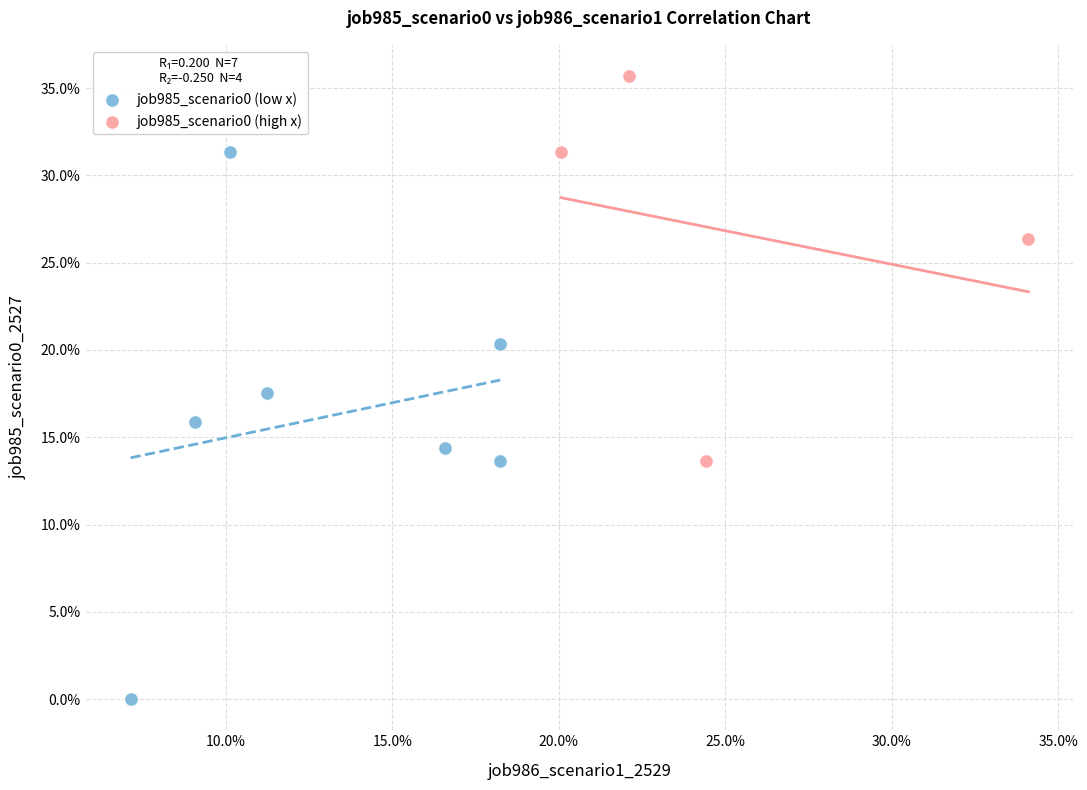

Which series reaches the maximum Y coordinate?

job985_scenario0 (high x)